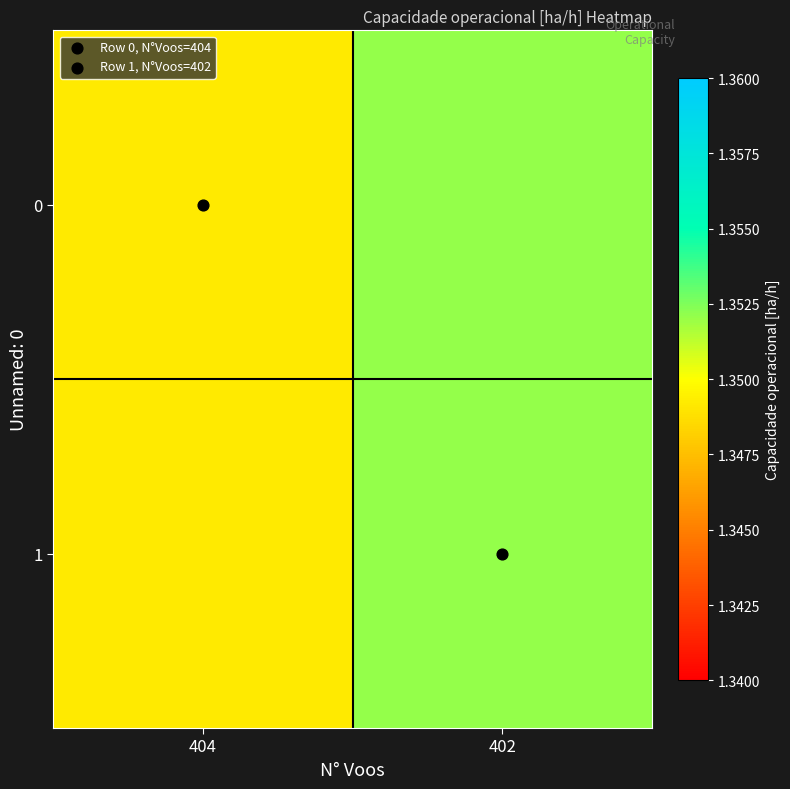

How many distinct data groups are displayed?

2